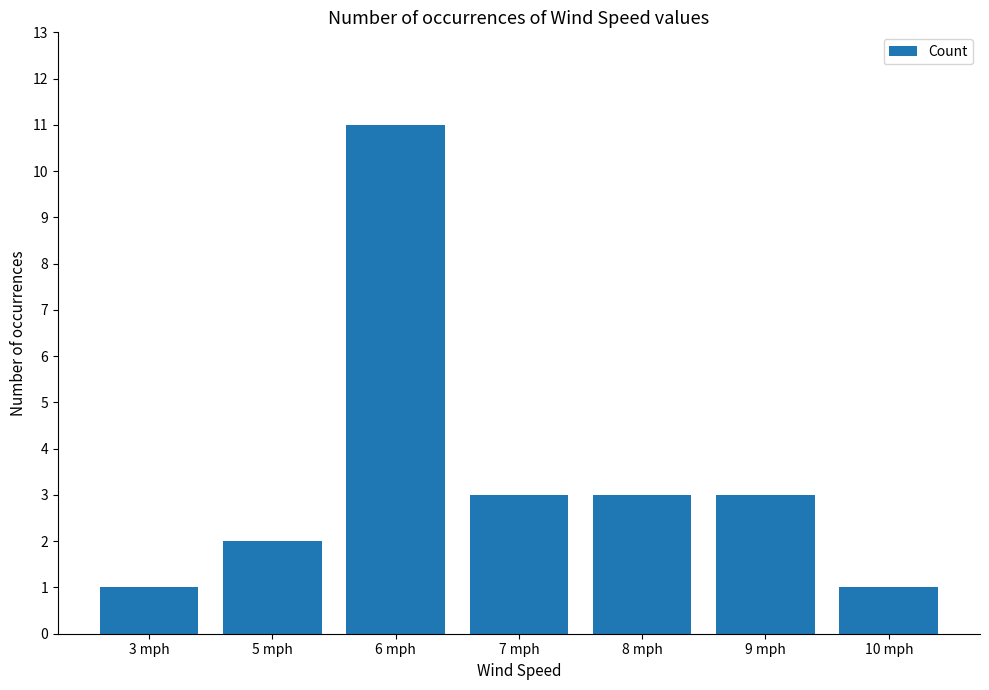

What is the label of the 1st bar from the right?

10 mph